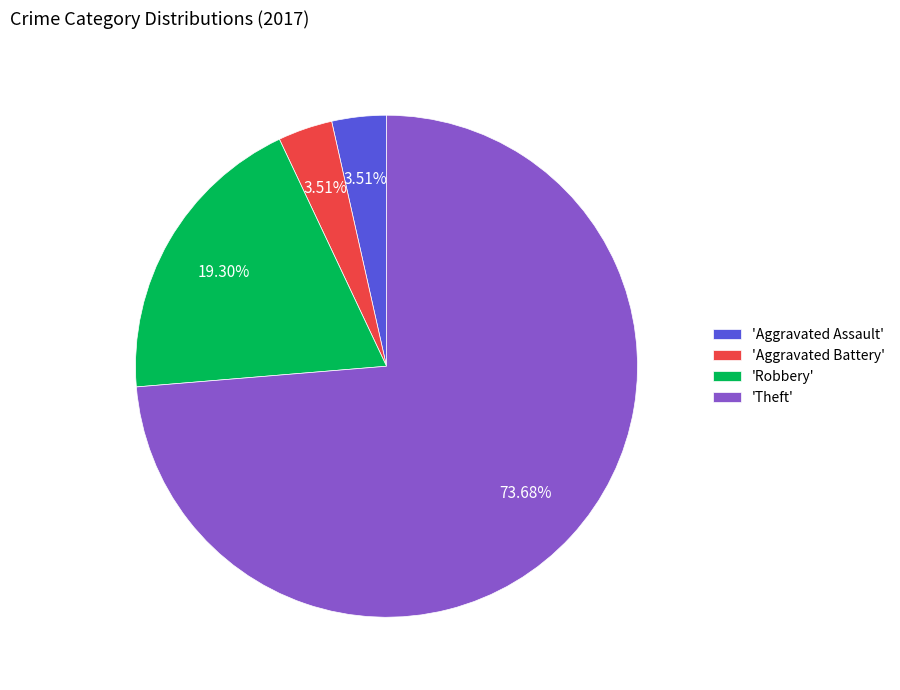

Which slice is the largest?

'Theft'